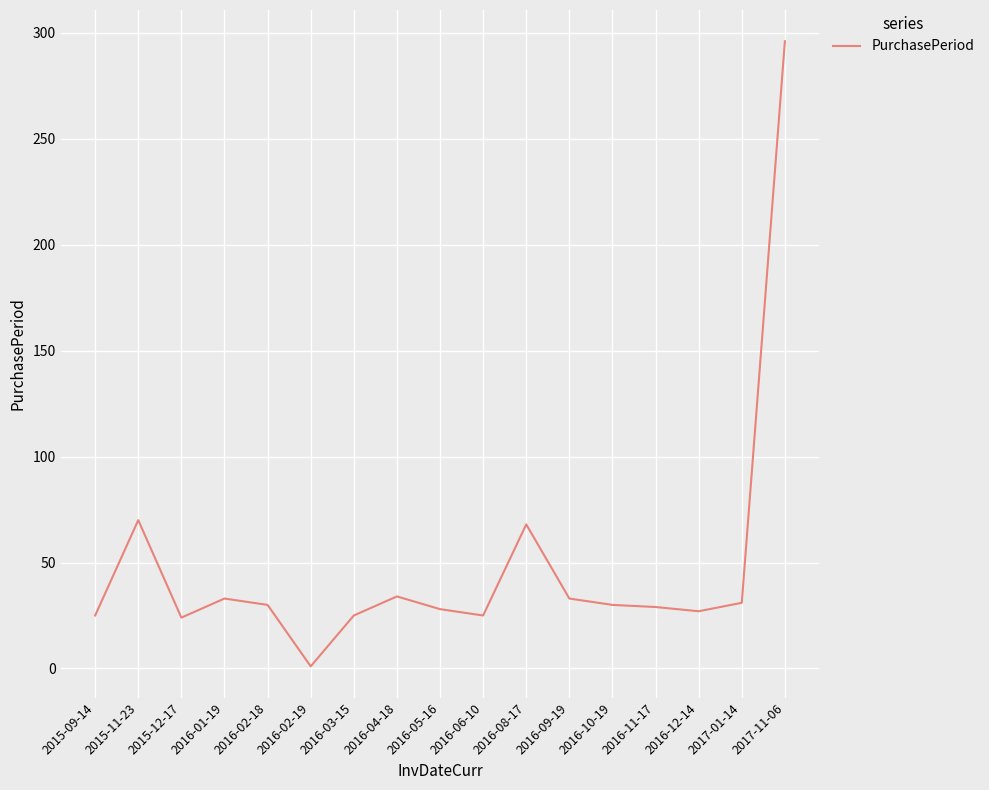

Does the chart display data point markers on the line(s)?

No